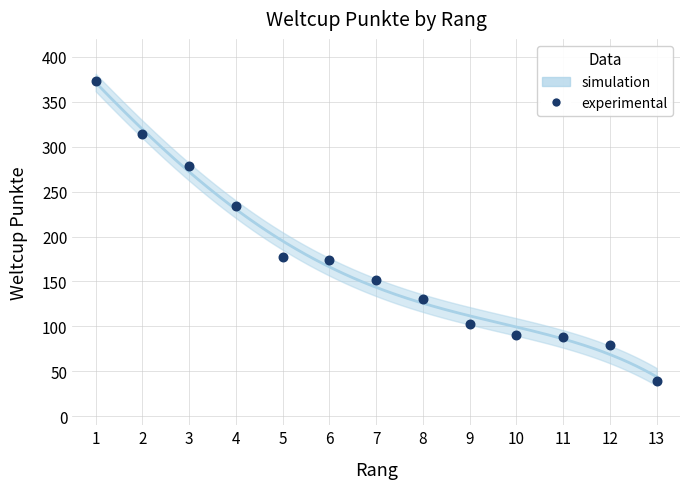

What is the range of X values (max minus min)?

12